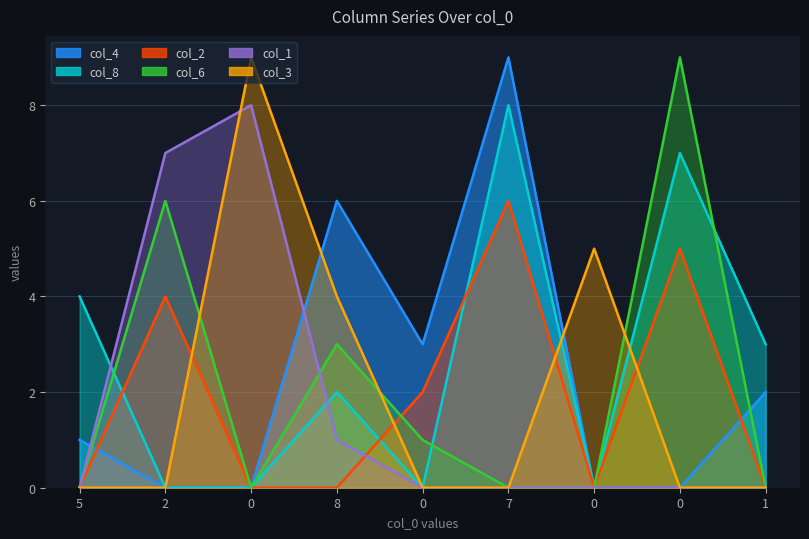

The value of col_6 at 5 is 0. True or false?

True